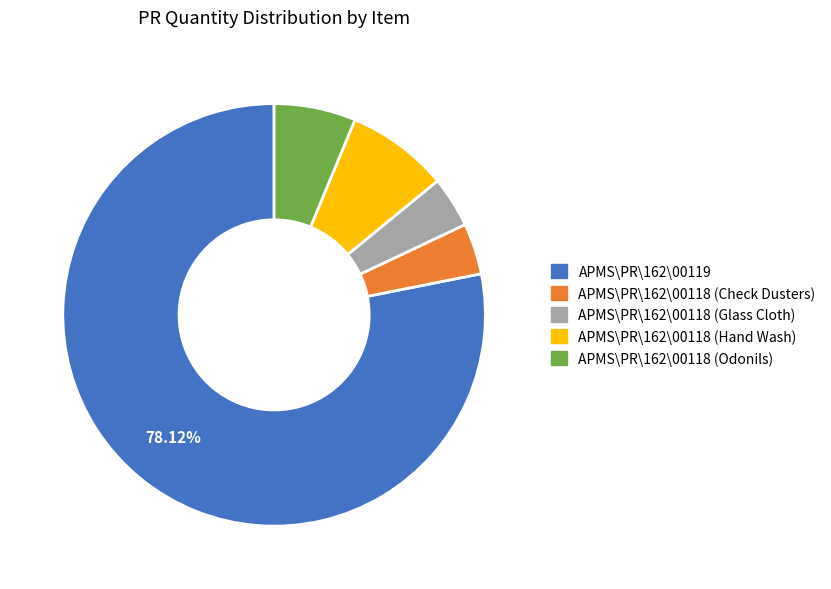

To the nearest percent, what is the combined percentage of APMS\PR\162\00119 and APMS\PR\162\00118 (Hand Wash)?

86%